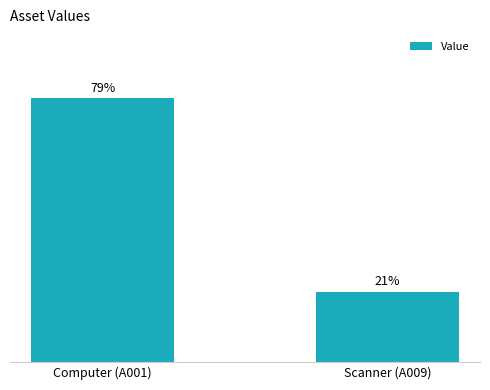

Are the bars horizontal?

No